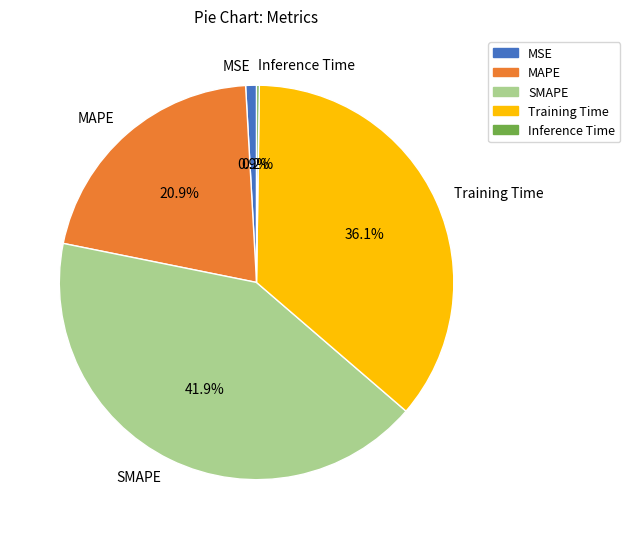

What is the ratio of the value at Training Time to the value at SMAPE?

0.9